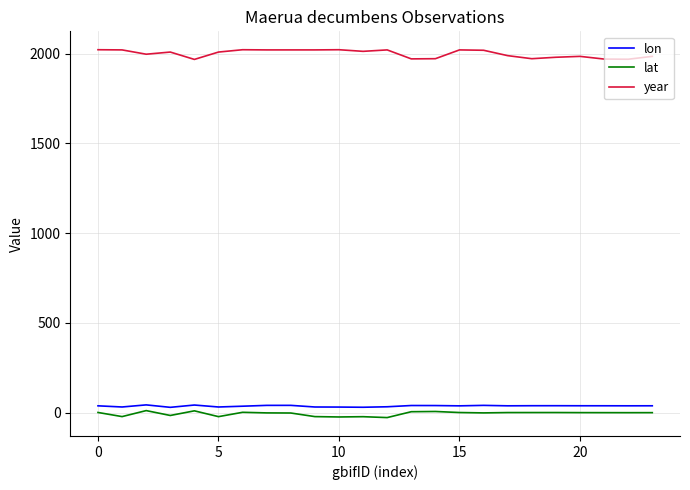

What is the smallest value displayed?

-27.9